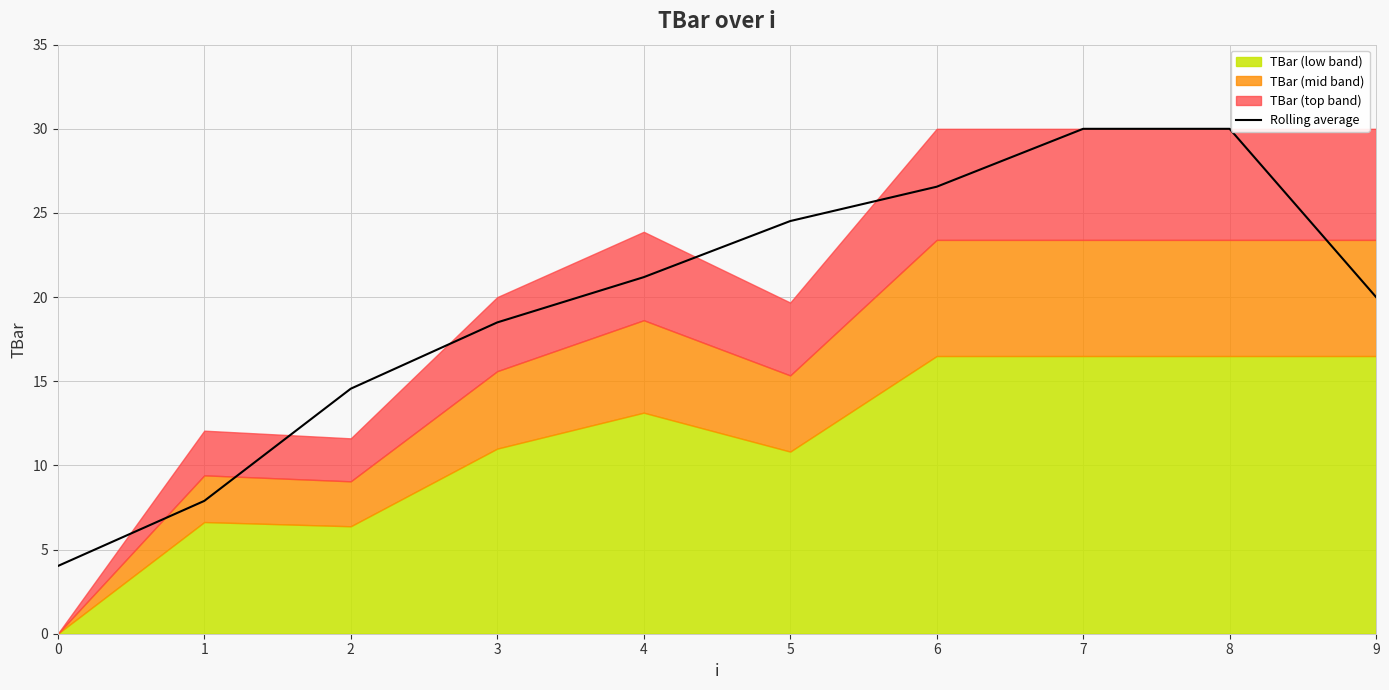

How many lines are shown in the chart?

1